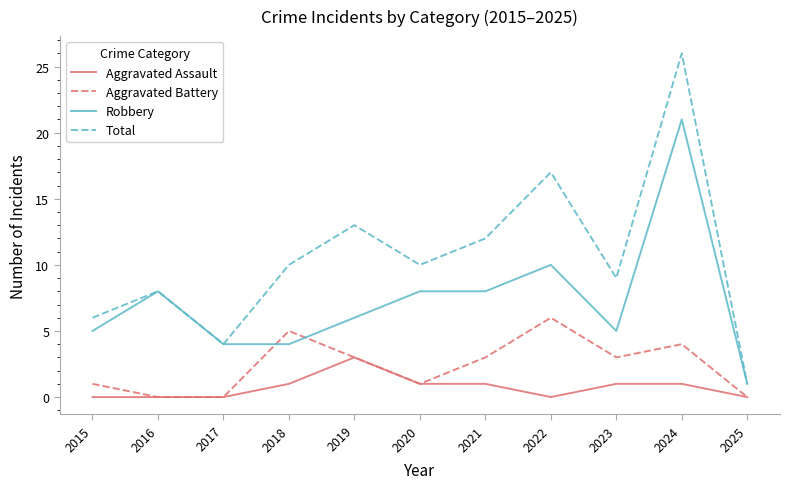

What is the approximate value of Robbery at 2024?

21